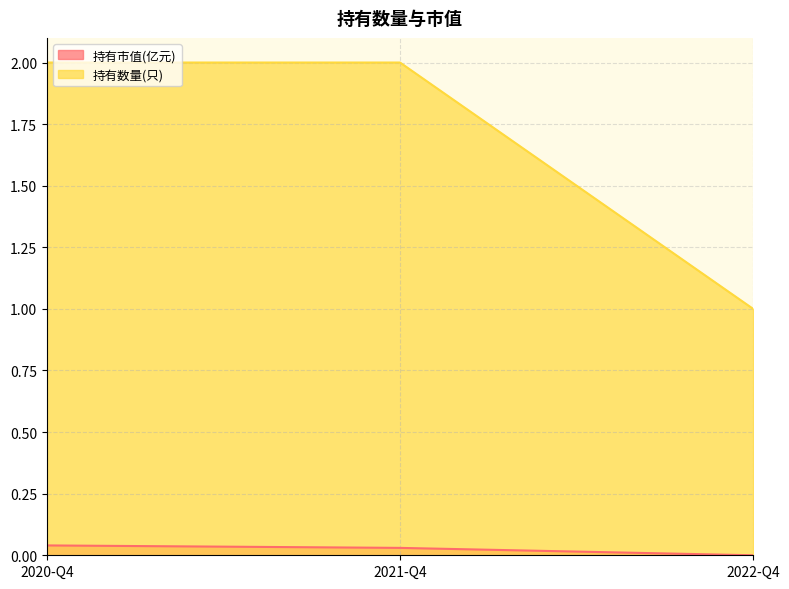

The 持有市值(亿元) series shows 0.0 at 2022-Q4. True or false?

False